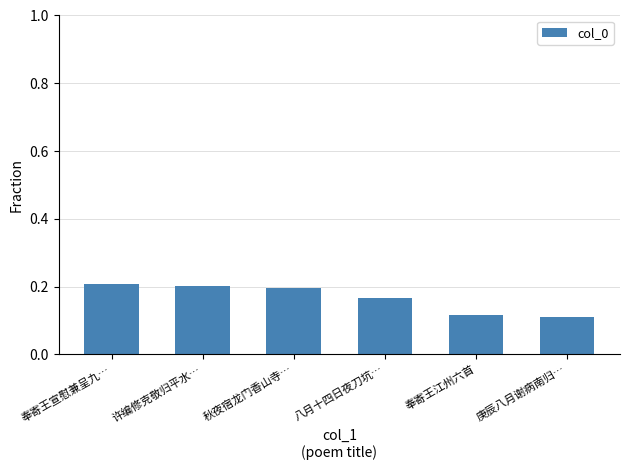

The chart shows a value of 0.2 at 八月十四日夜刀坑…. True or false?

True